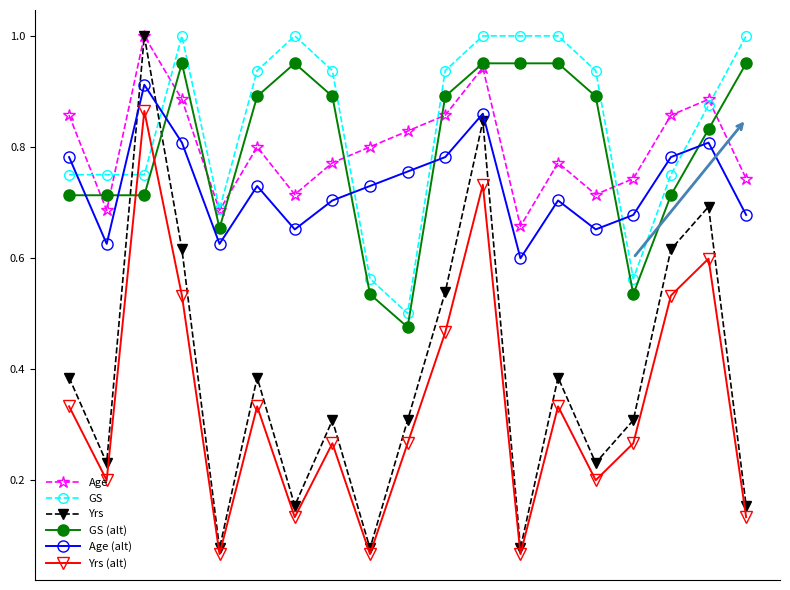

Which series ends up on top after the final intersection of Yrs and GS (alt)?

GS (alt)